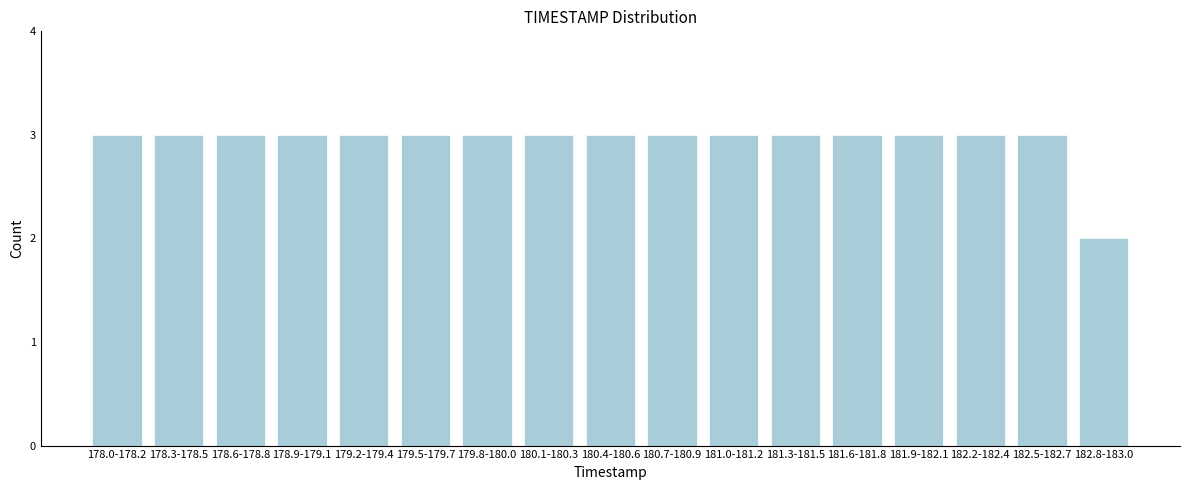

Reading left to right, what are all the values shown in this chart?

178.0-178.2=3	178.3-178.5=3	178.6-178.8=3	178.9-179.1=3	179.2-179.4=3	179.5-179.7=3	179.8-180.0=3	180.1-180.3=3	180.4-180.6=3	180.7-180.9=3	181.0-181.2=3	181.3-181.5=3	181.6-181.8=3	181.9-182.1=3	182.2-182.4=3	182.5-182.7=3	182.8-183.0=2